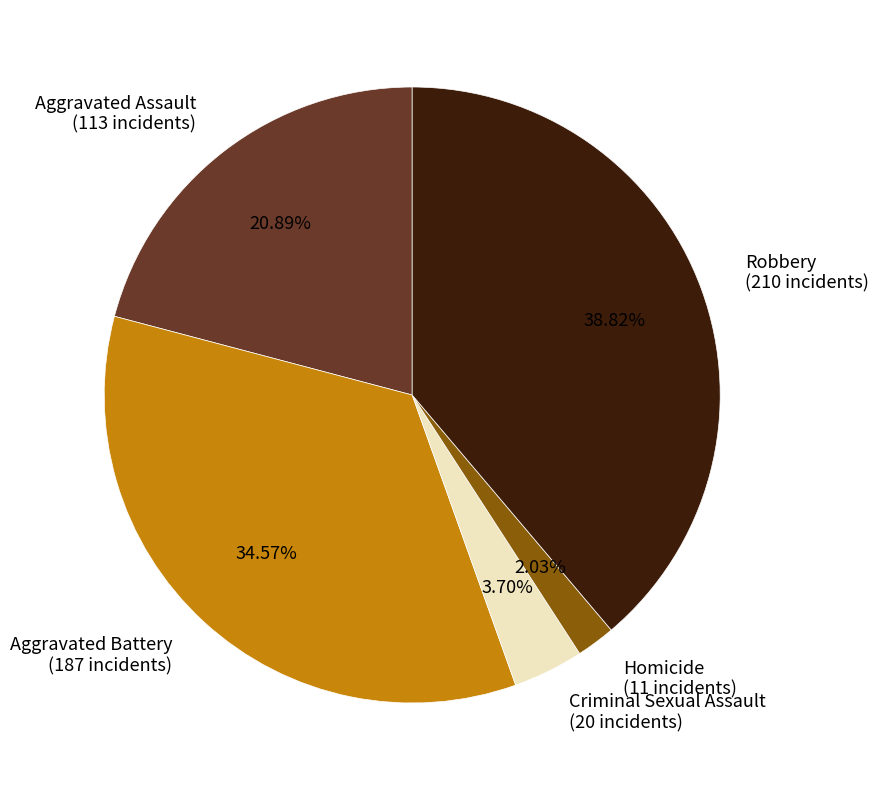

Combined, do Robbery (210 incidents) and Homicide (11 incidents) account for over 50%?

No